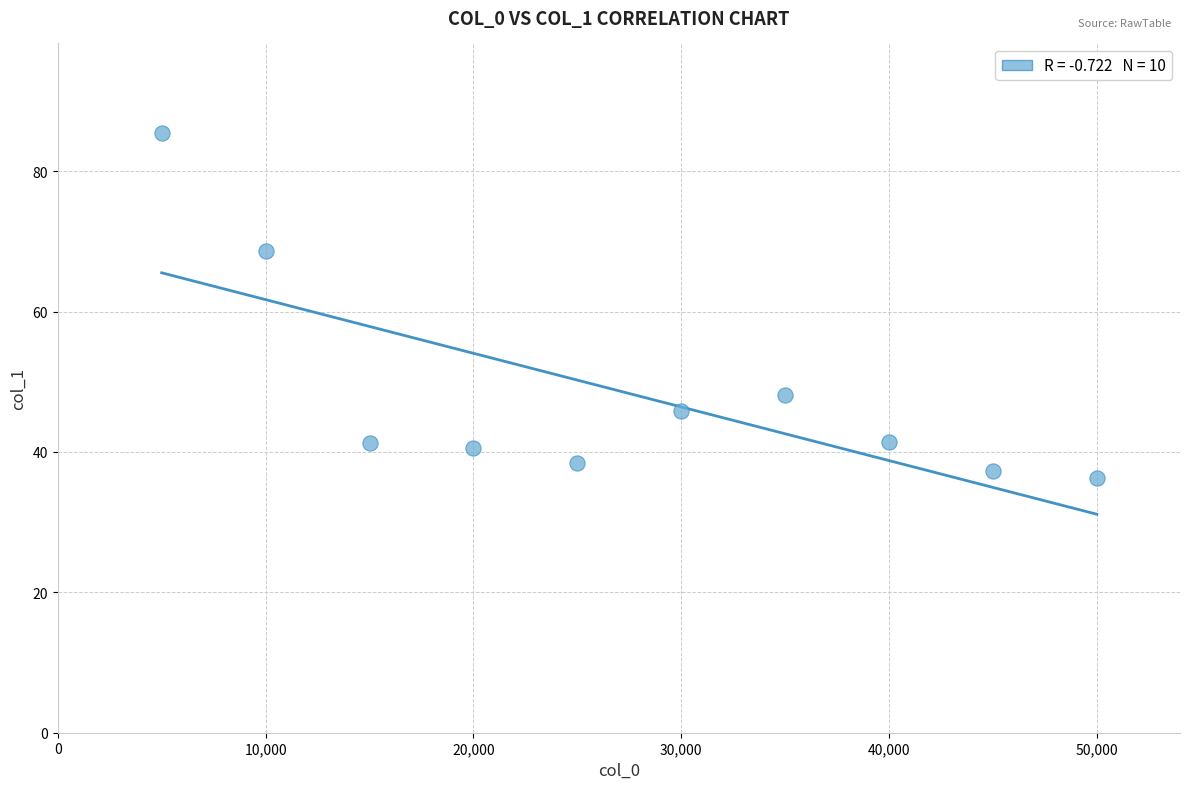

What Y value in the scatter plot is closest to 60?

68.6